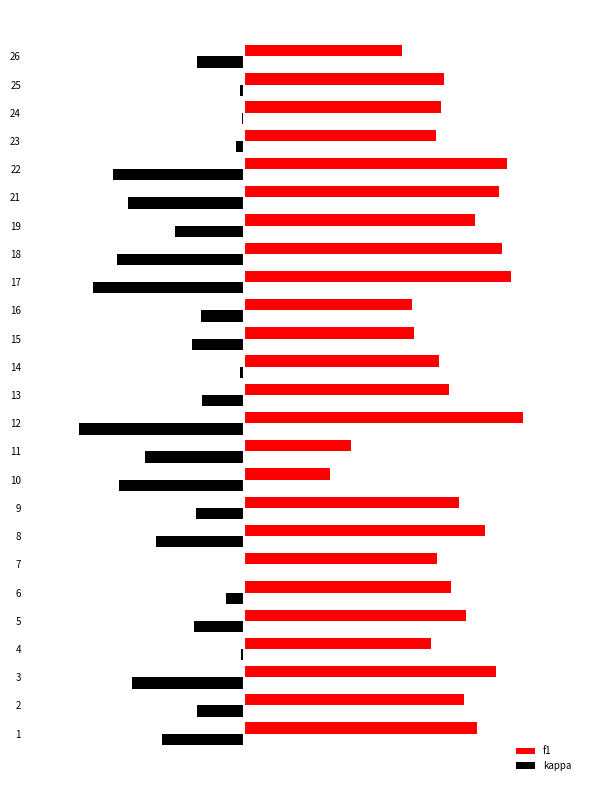

What are all the series names shown in the legend?

f1, kappa